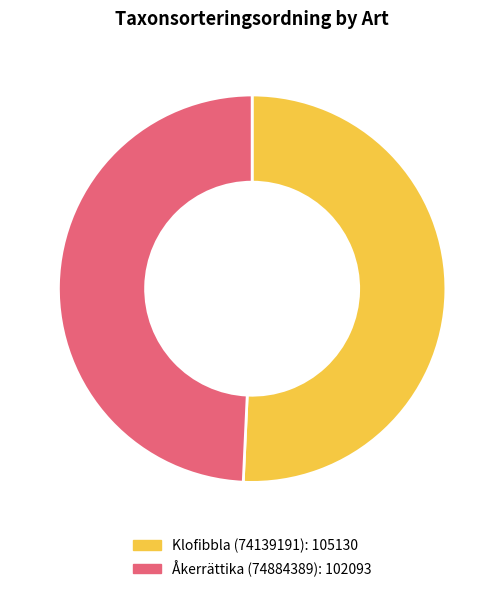

Which category has the biggest portion of the pie?

Klofibbla (74139191)